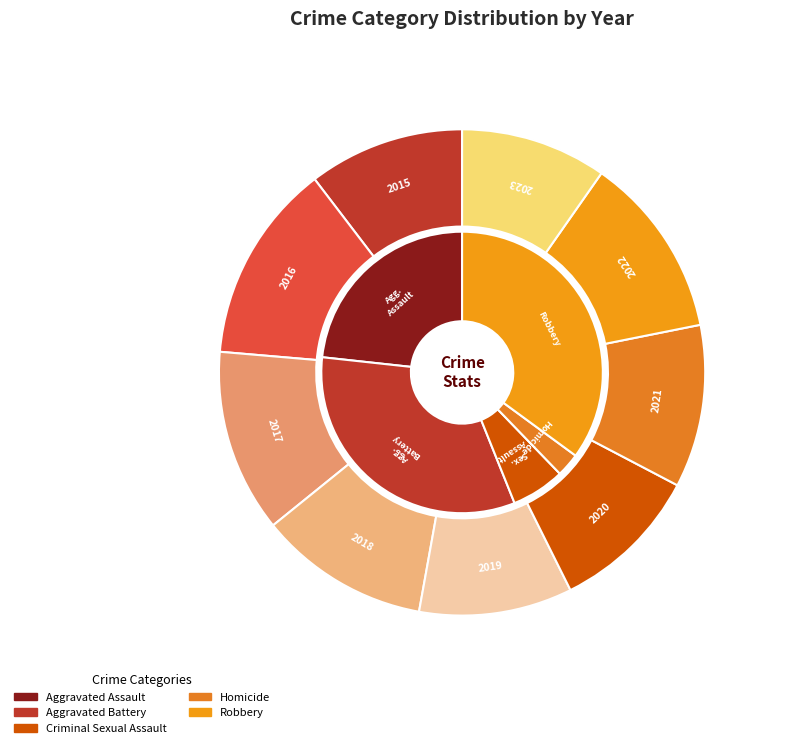

Do 2019 and 2018 together represent more than half of the pie?

No